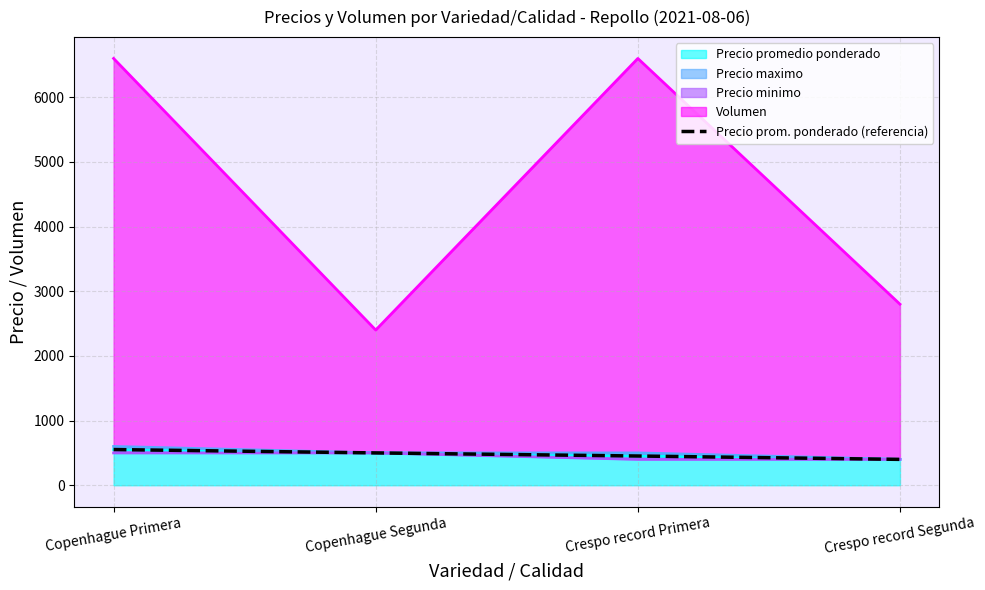

What is the sum of the values at Copenhague Primera and Copenhague Segunda?

1052